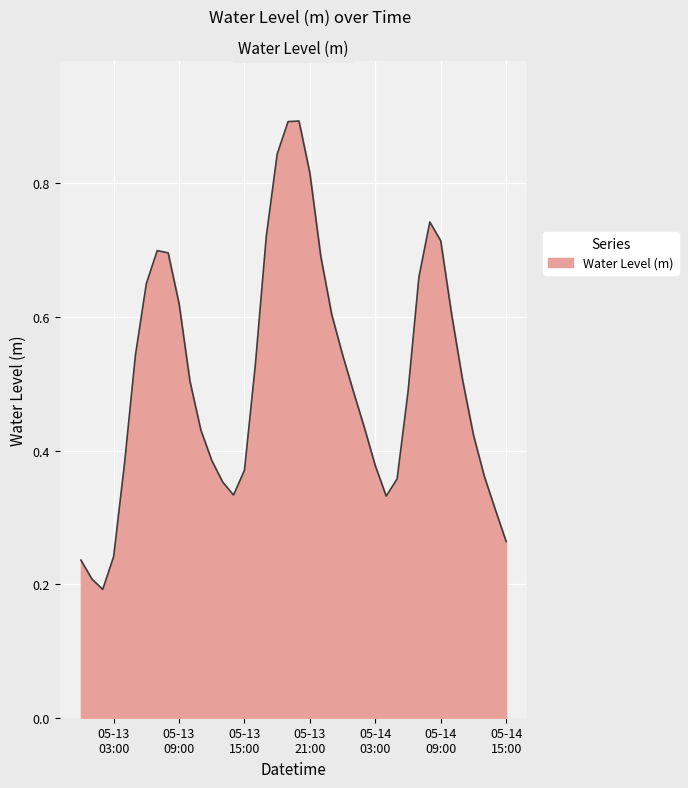

What is the maximum value shown in the chart?

0.9